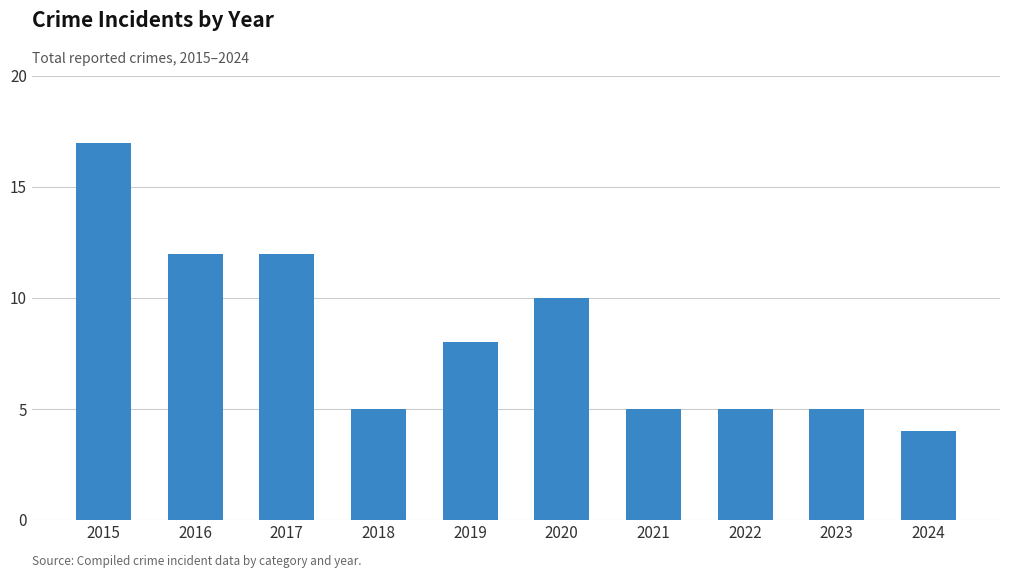

What value does the data have at 2024?

4